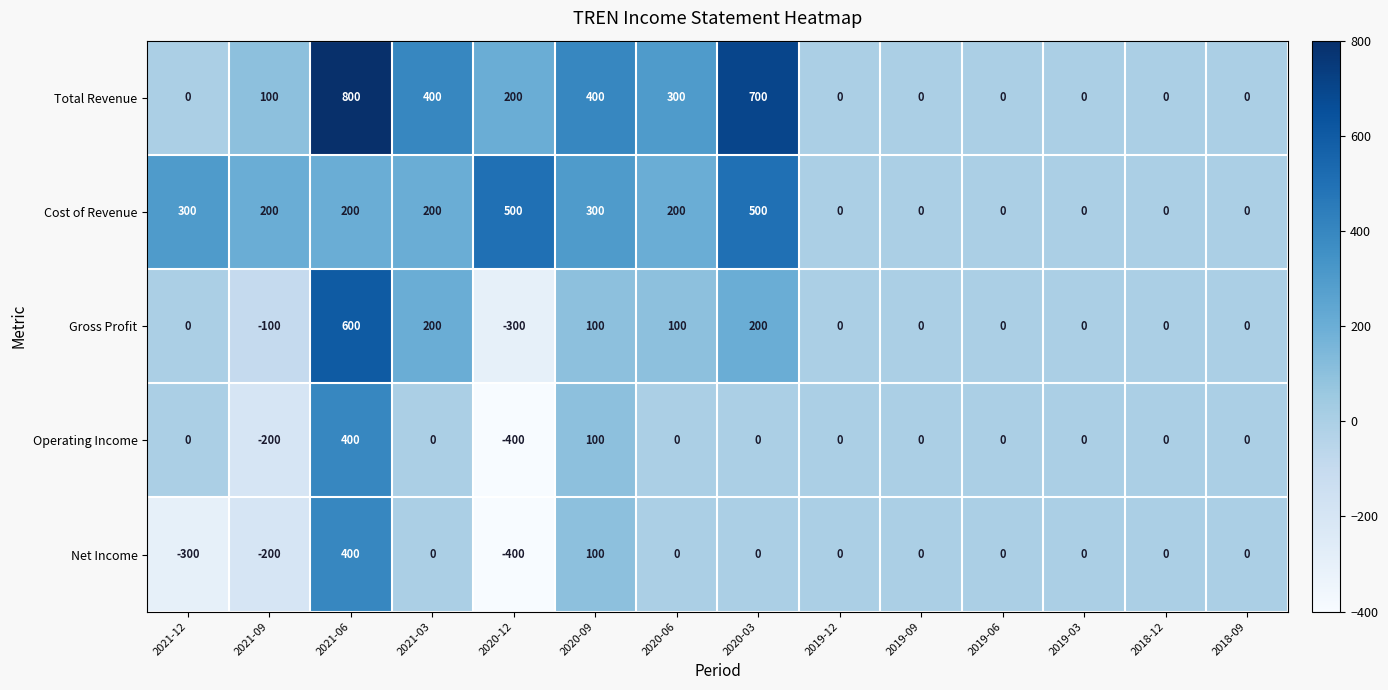

Count the Gross Profit values in the range 0 to 100.

9